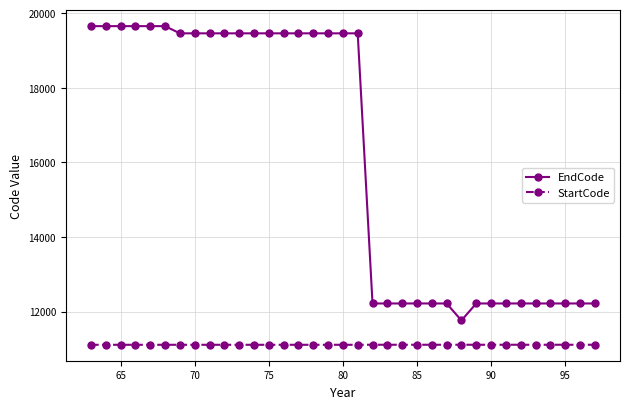

What is the average value of the EndCode series?

16170